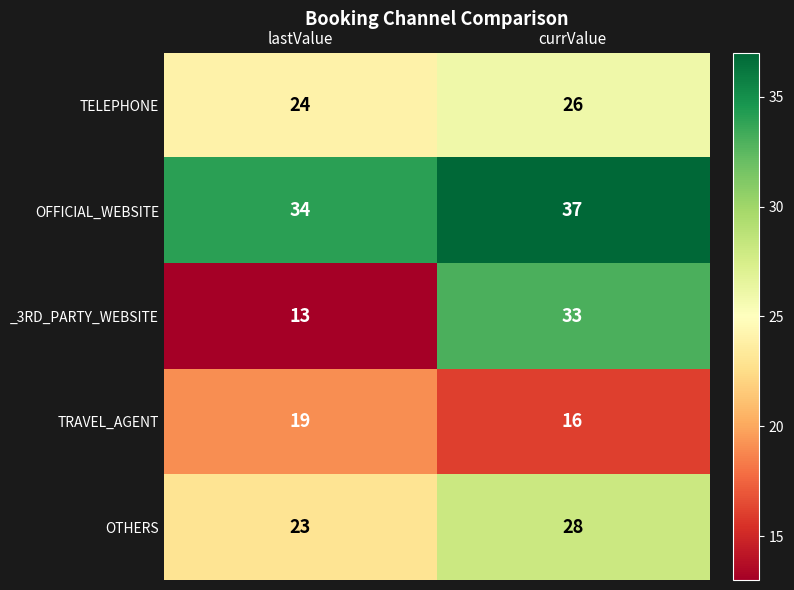

Where is _3RD_PARTY_WEBSITE nearest to the value 23?

lastValue